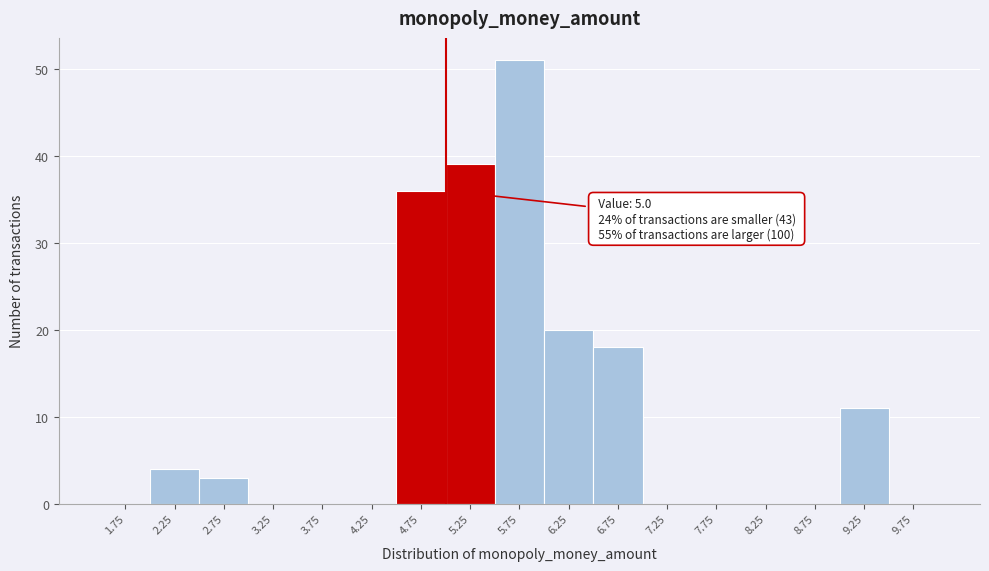

Which range on the x-axis has the tallest bar?

5.5 to 6.0